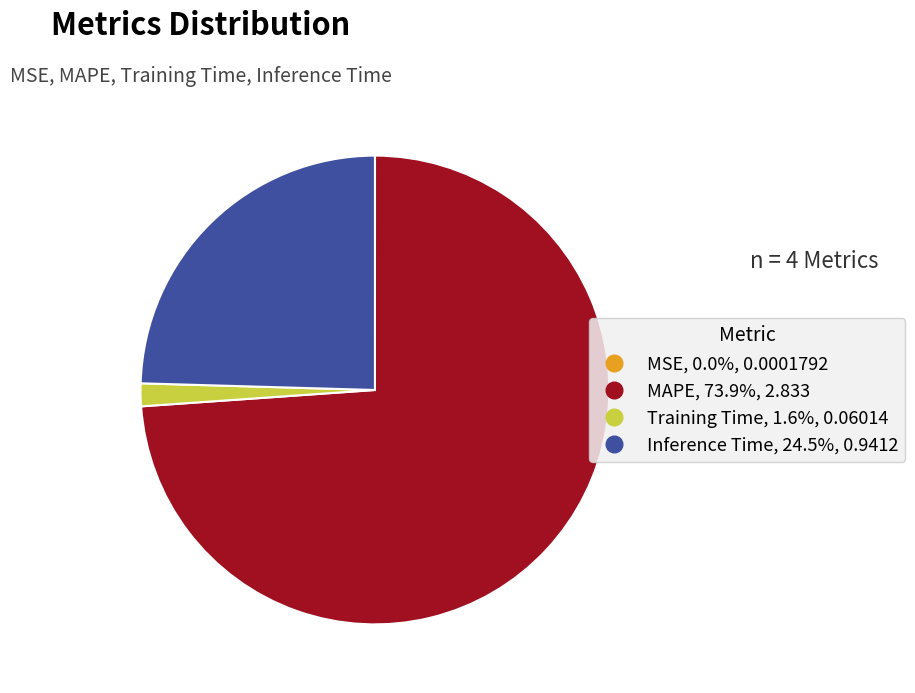

Which slice is the largest?

MAPE